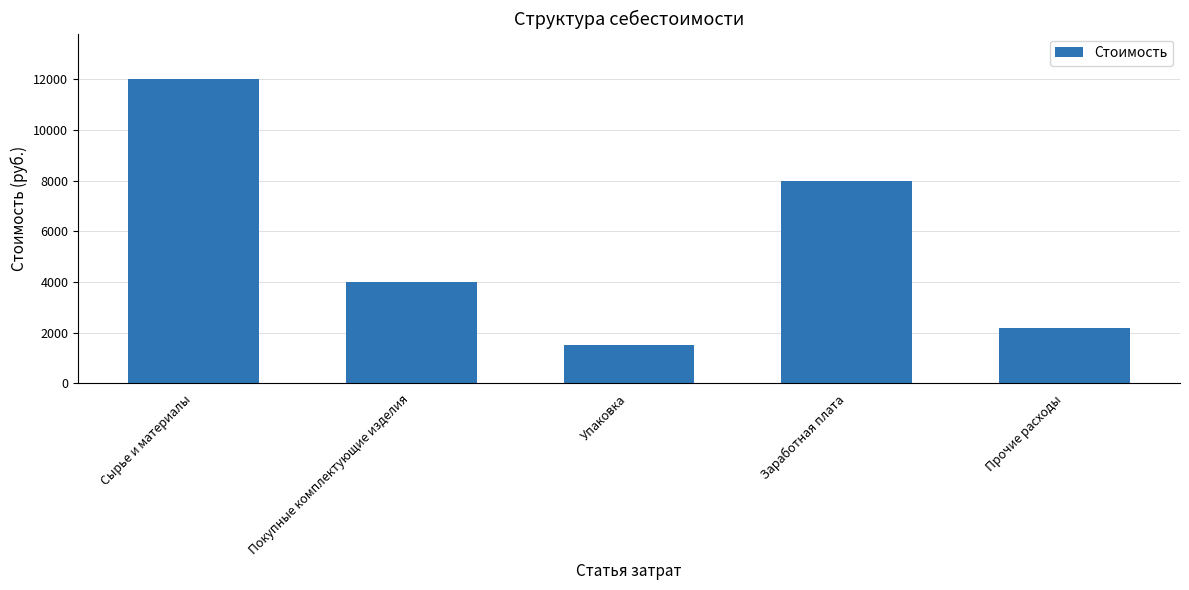

At which label does the data first exceed 4000?

Сырье и материалы